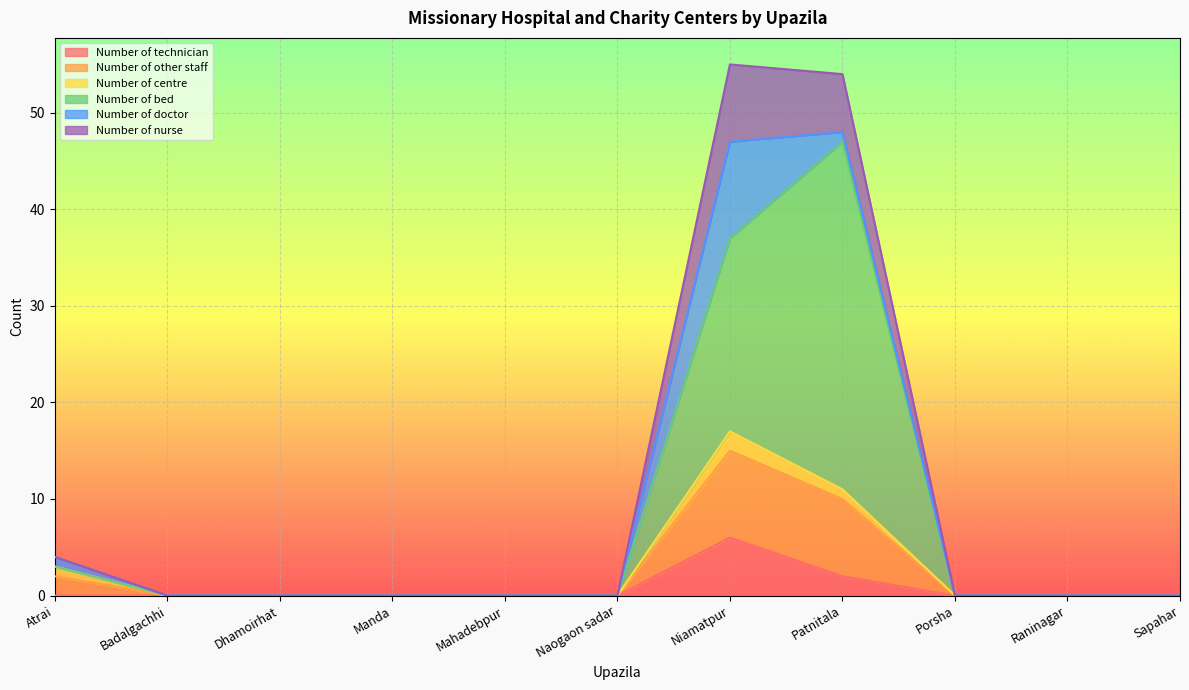

What is the total value across all series at Niamatpur?

55